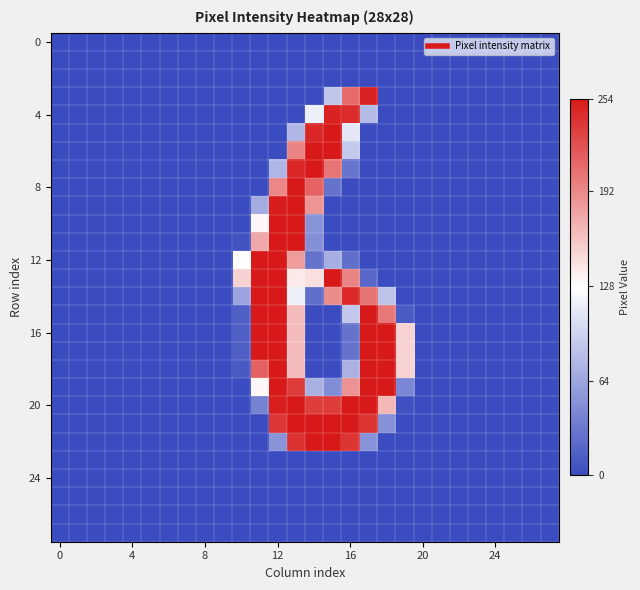

At which category is the sum across all series the highest?

13